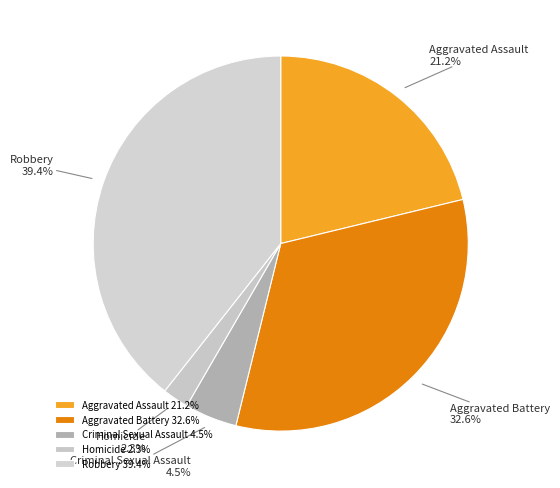

To the nearest percent, what is the difference between the largest and smallest slice percentages?

37%